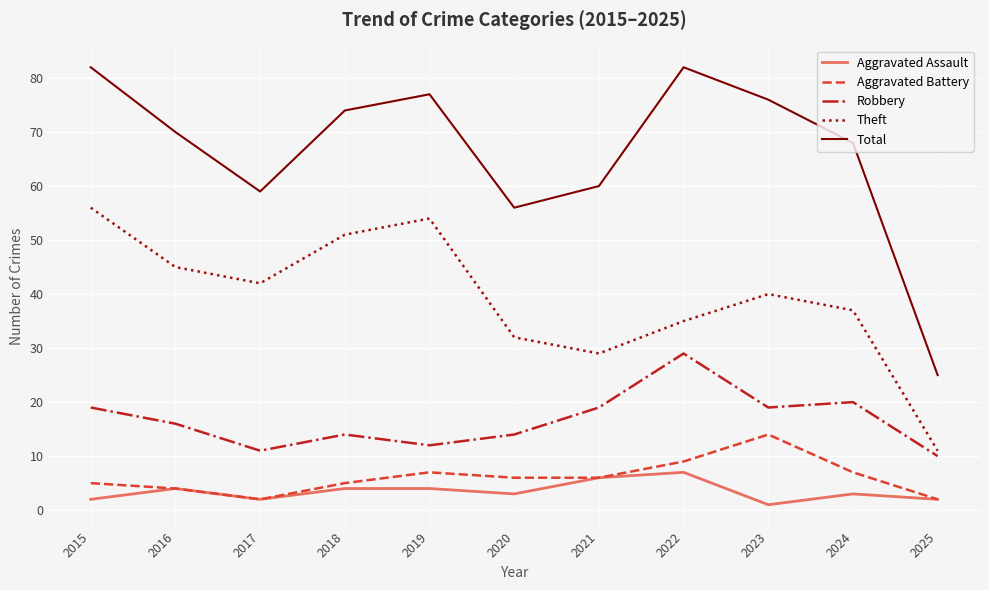

What are all the series names shown in the legend?

Aggravated Assault, Aggravated Battery, Robbery, Theft, Total